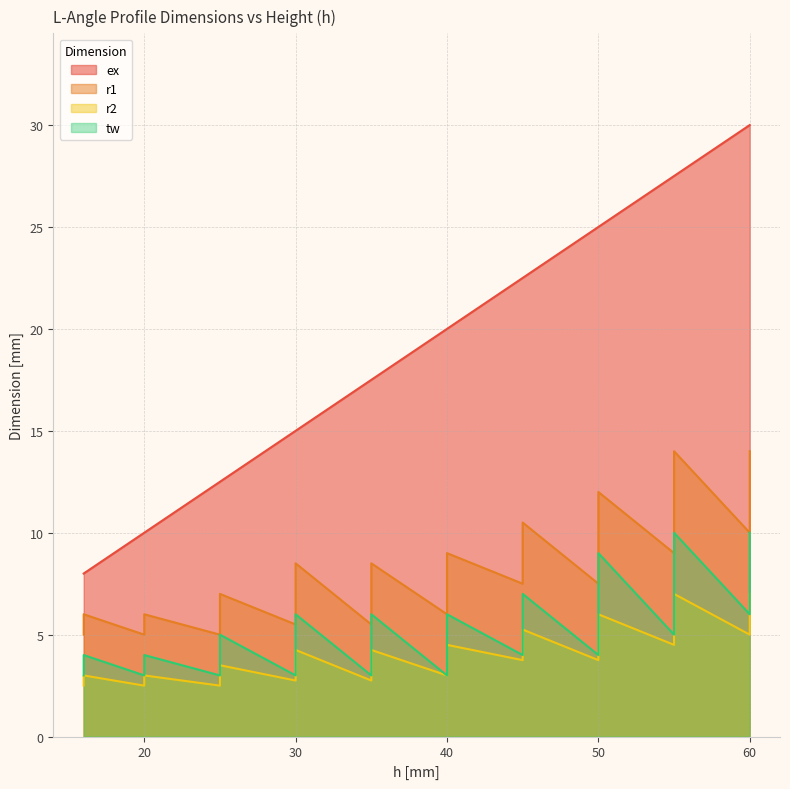

What is the value of the ex point at the 4th from the left?

10.0